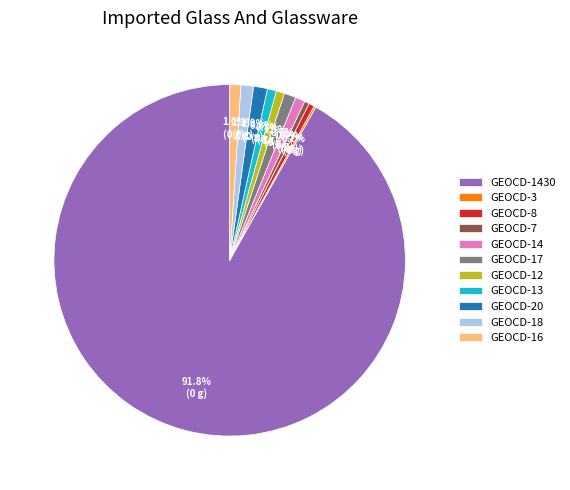

What percentage is NOT represented by GEOCD-1430?

8.2%